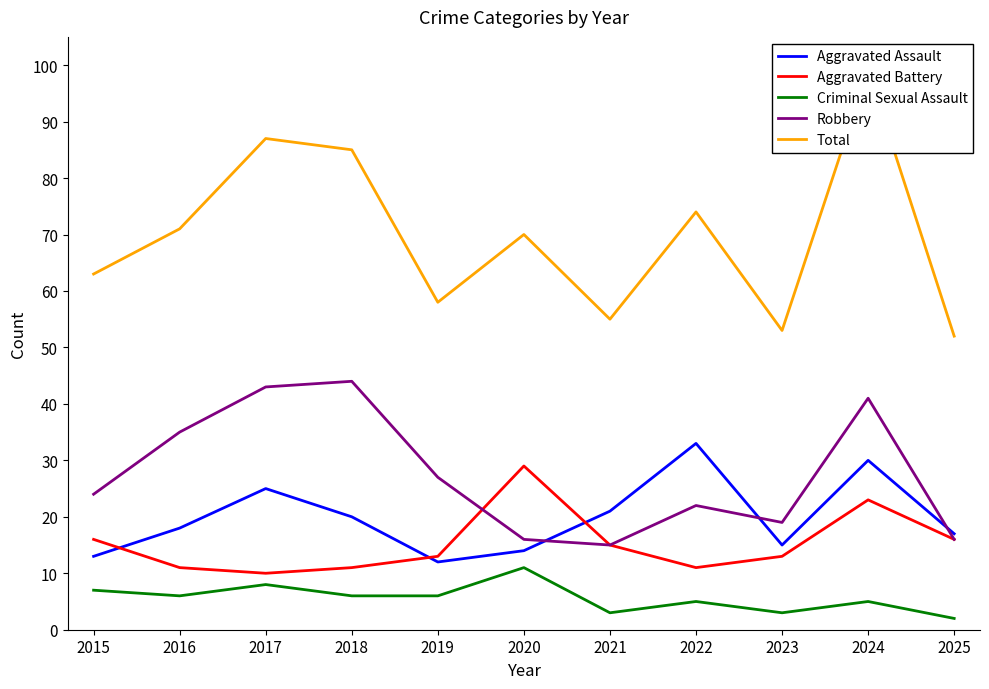

How many lines are shown in the chart?

5